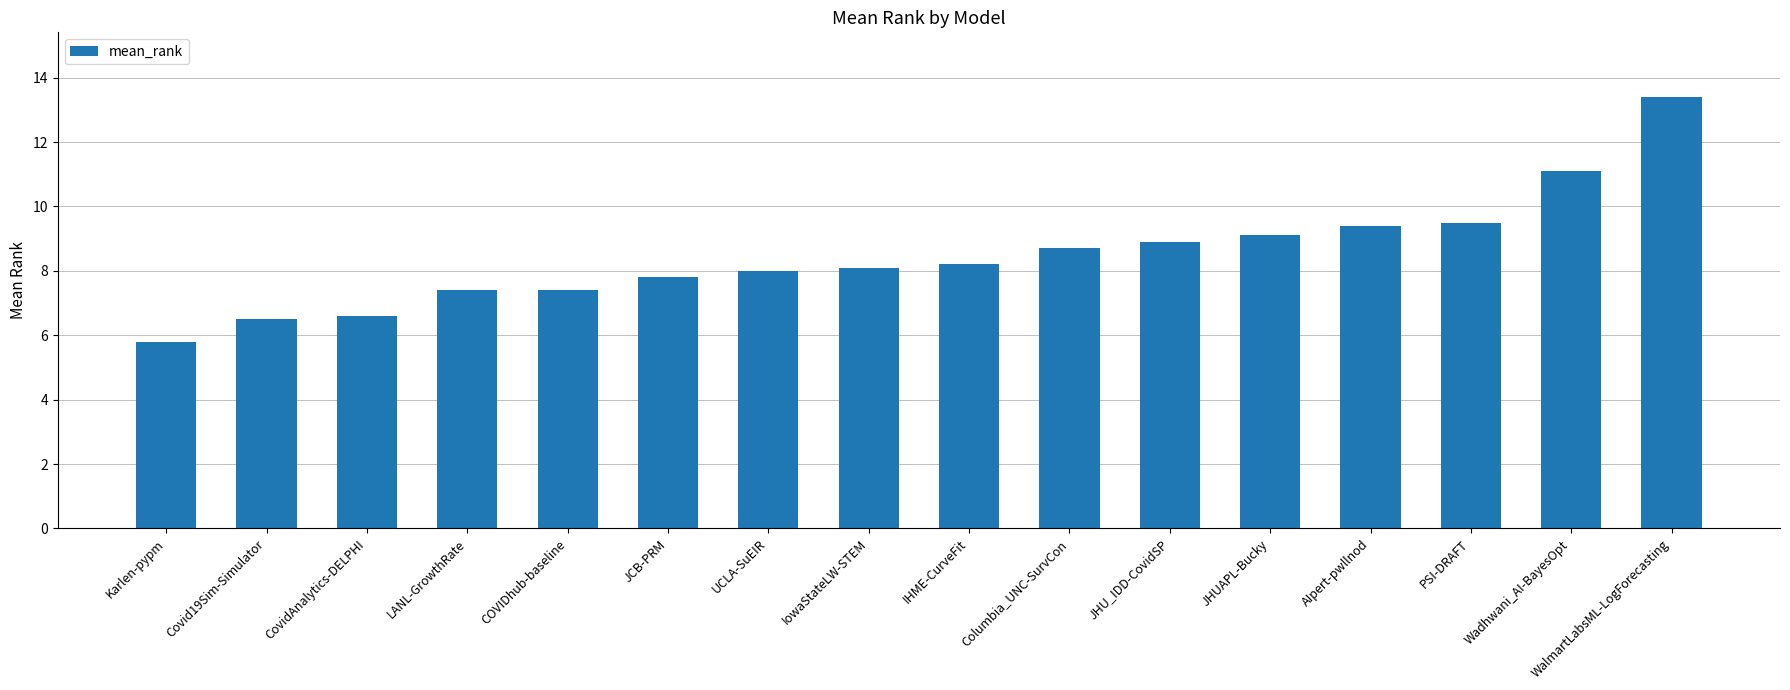

What is the value of the 2nd bar from the left?

6.5